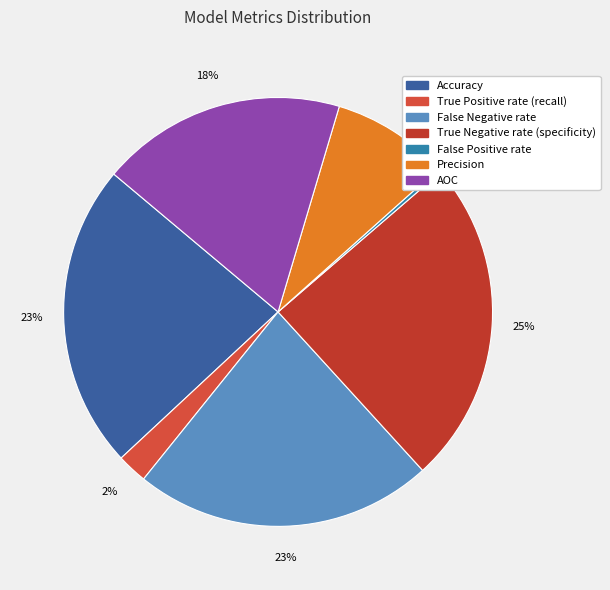

True or false: True Negative rate (specificity) accounts for 31% of the total.

False